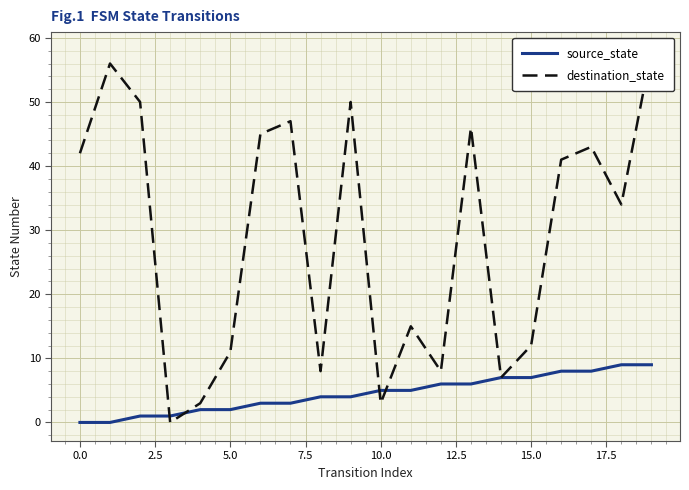

Which series has the largest total across all categories?

destination_state